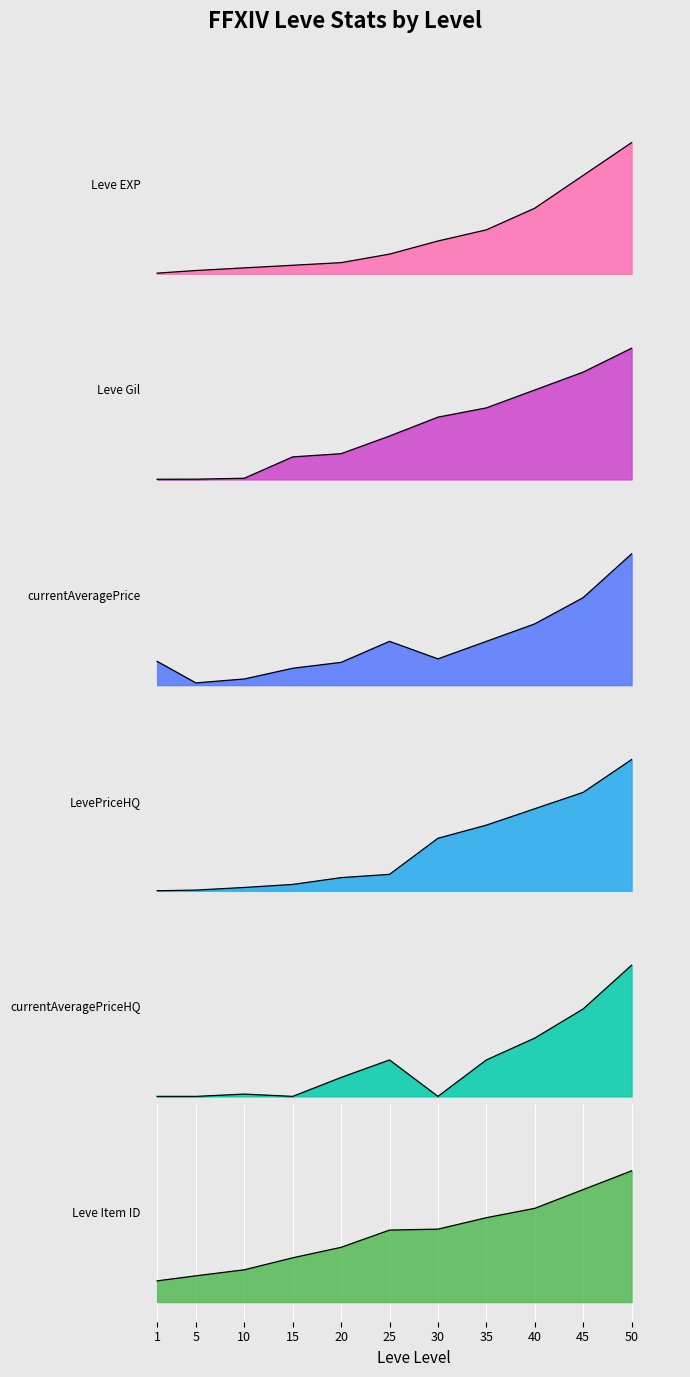

The Leve Gil series shows 0.0 at 5. True or false?

True